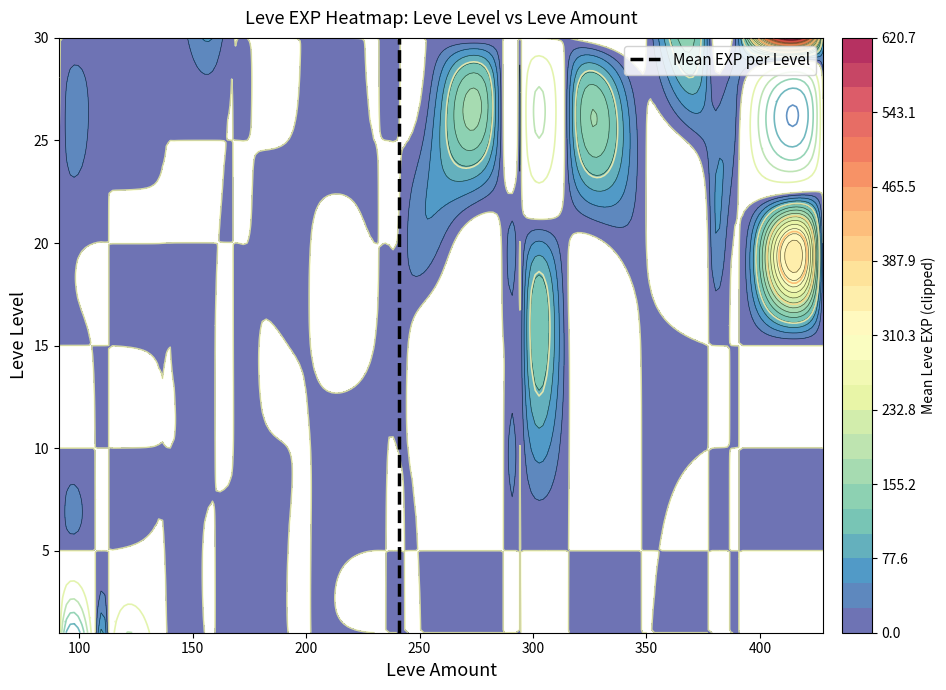

What is the difference between the maximum and minimum values?

29